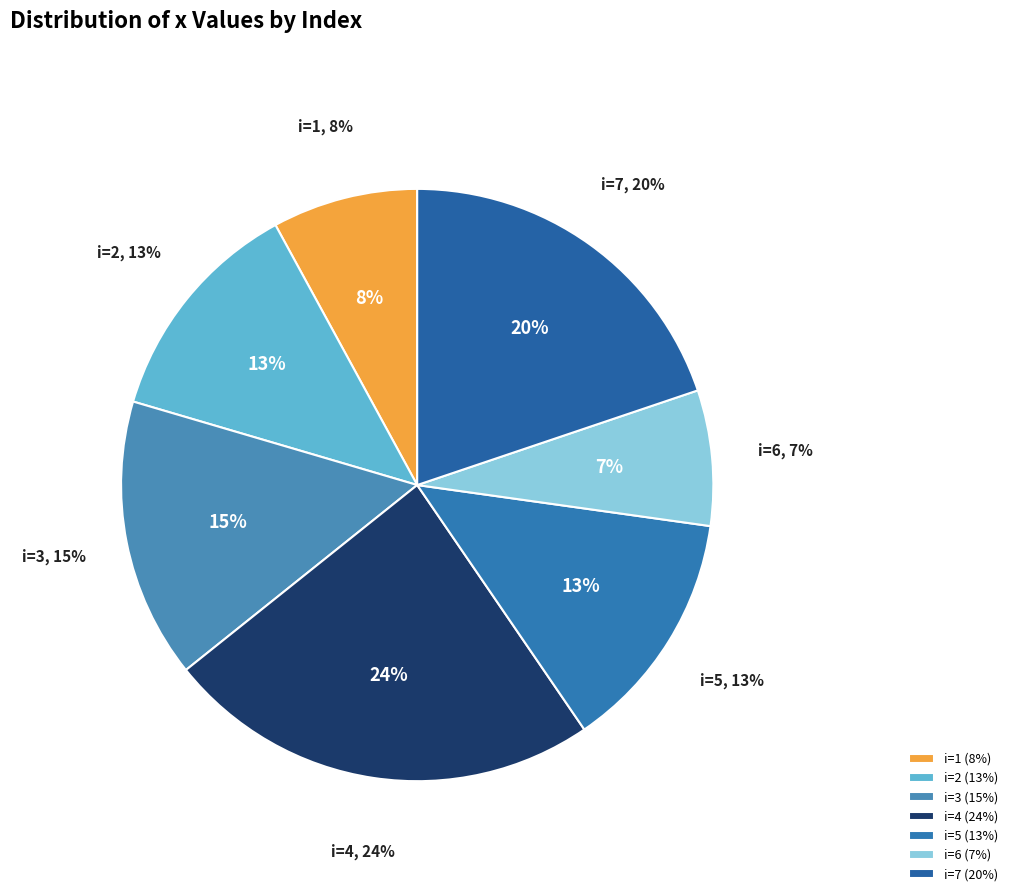

To the nearest percent, what is the combined percentage of 6 and 5?

21%